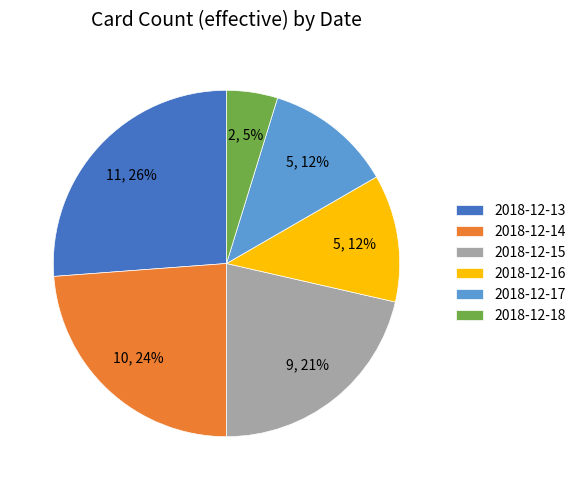

Combined, do 2018-12-15 and 2018-12-17 account for over 50%?

No